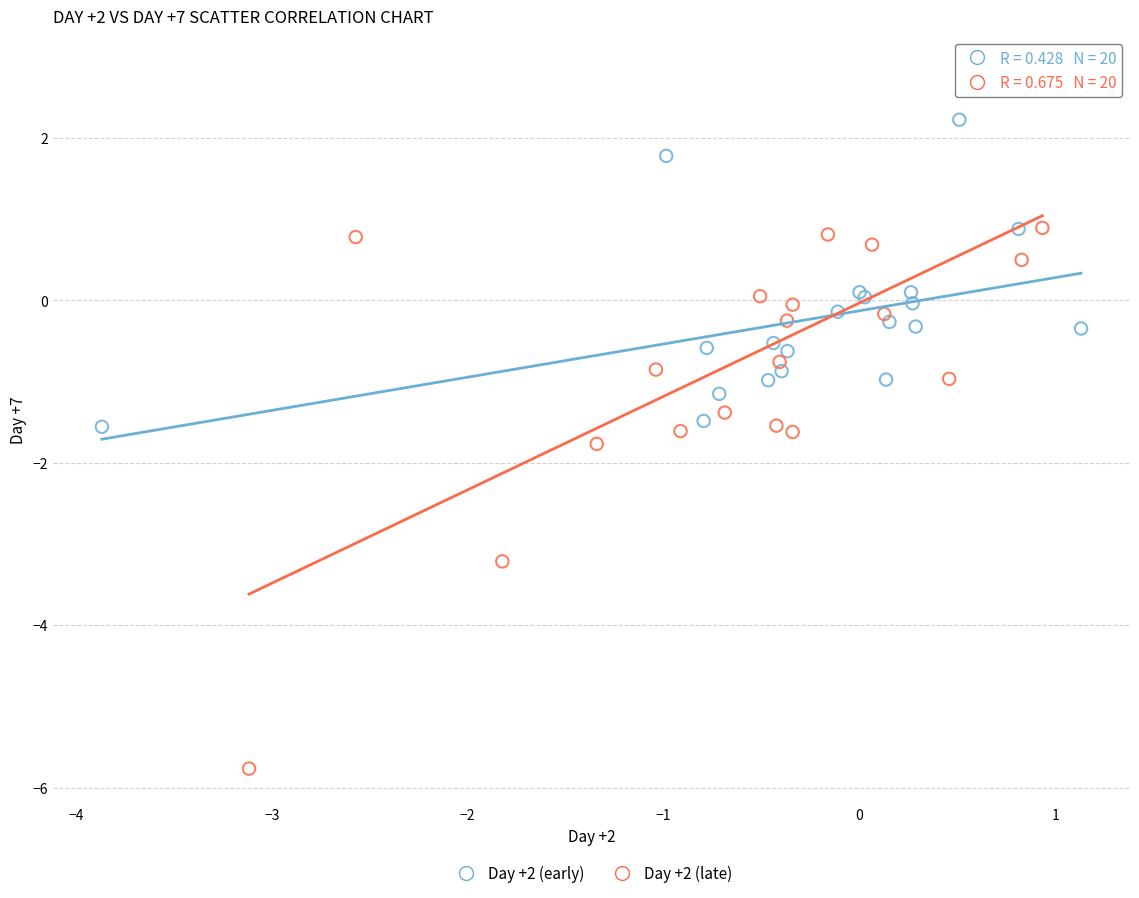

Which series has the largest Y range (max minus min)?

Day +2 (late)